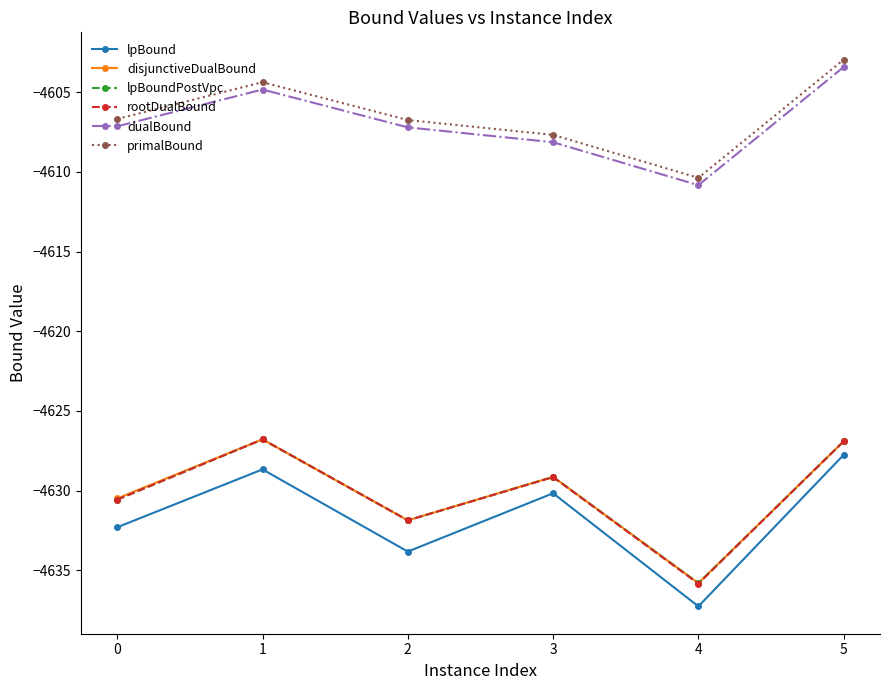

How many distinct data groups are displayed?

6